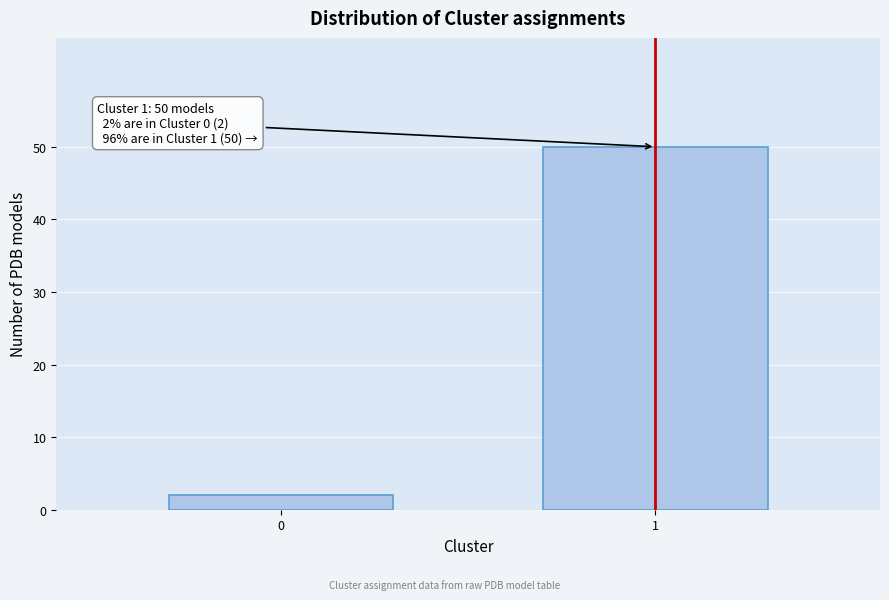

Reading left to right, transcribe all the data shown in this chart.

2	50